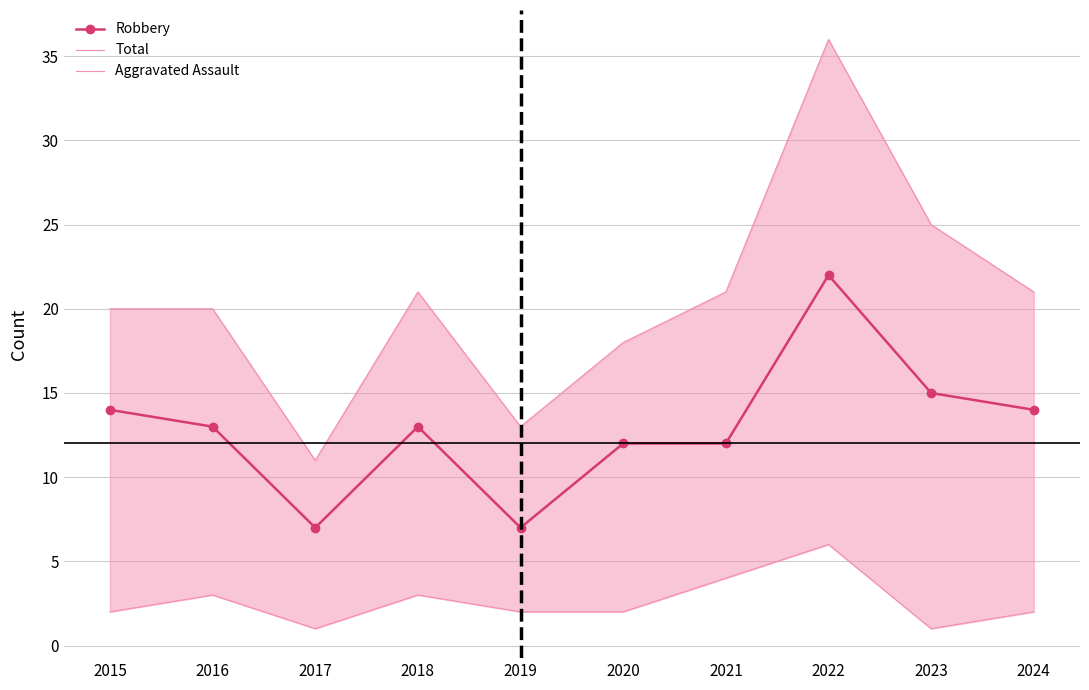

The value of Robbery at 2017 is 7. True or false?

True